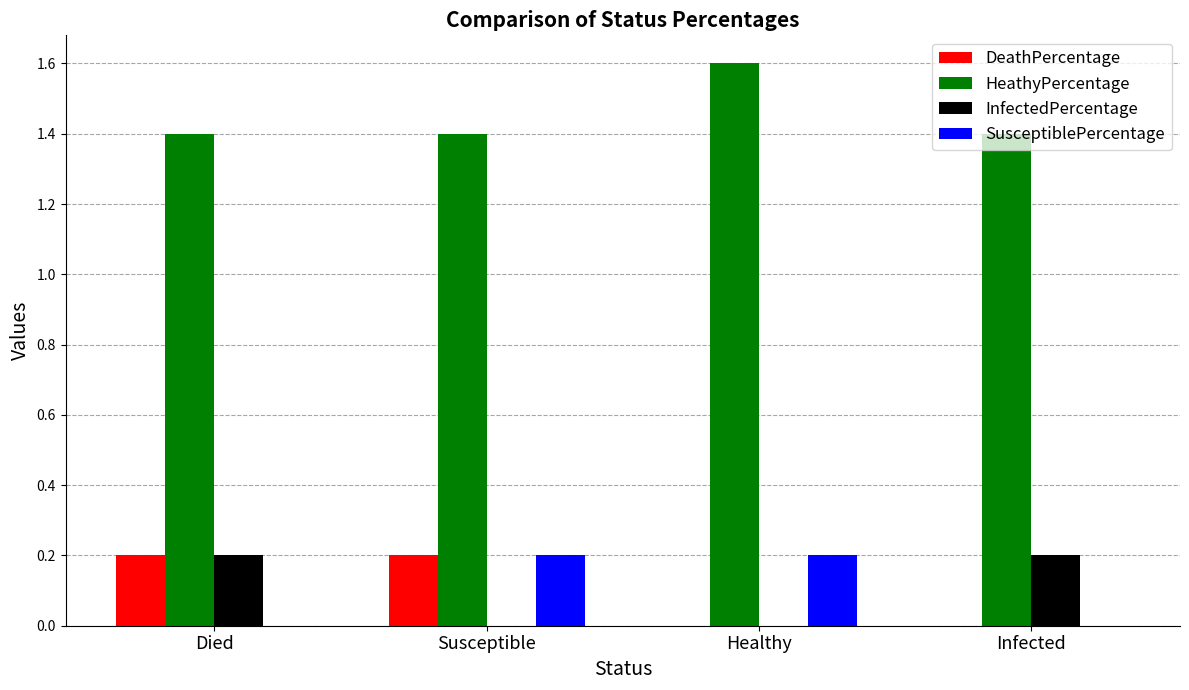

What is the highest value of the DeathPercentage series?

0.2